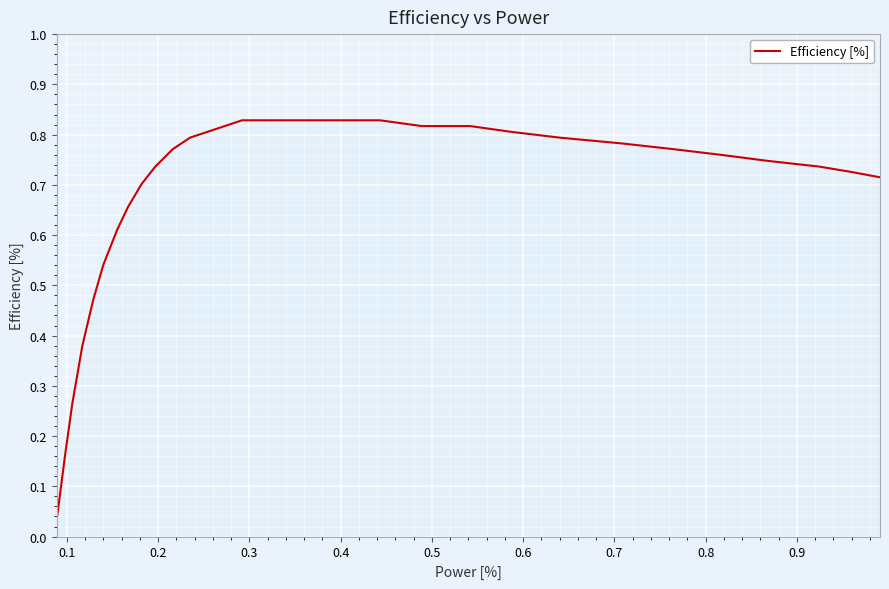

True or false: there are more than 1 points higher than both neighbors.

False